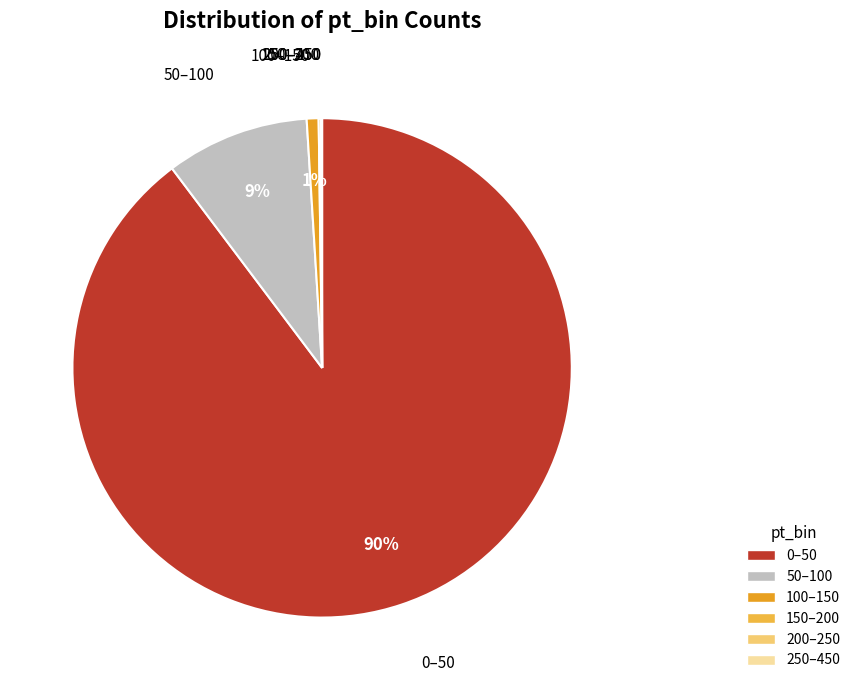

Which has a higher value, 50–100 or 0–50?

0–50